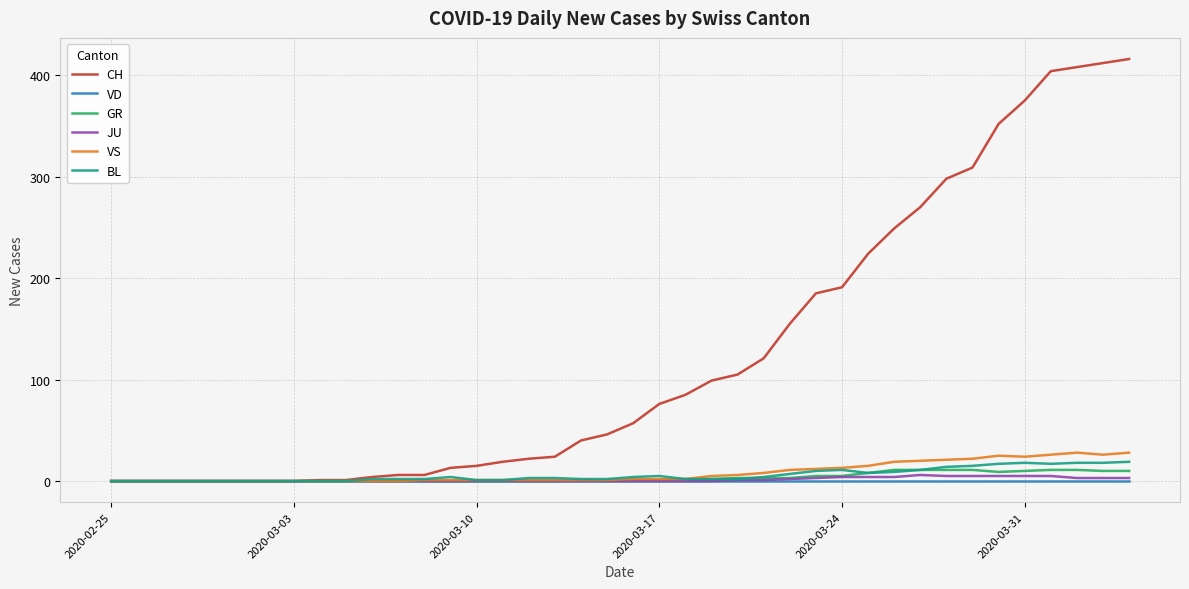

Which series has the widest spread of values?

CH